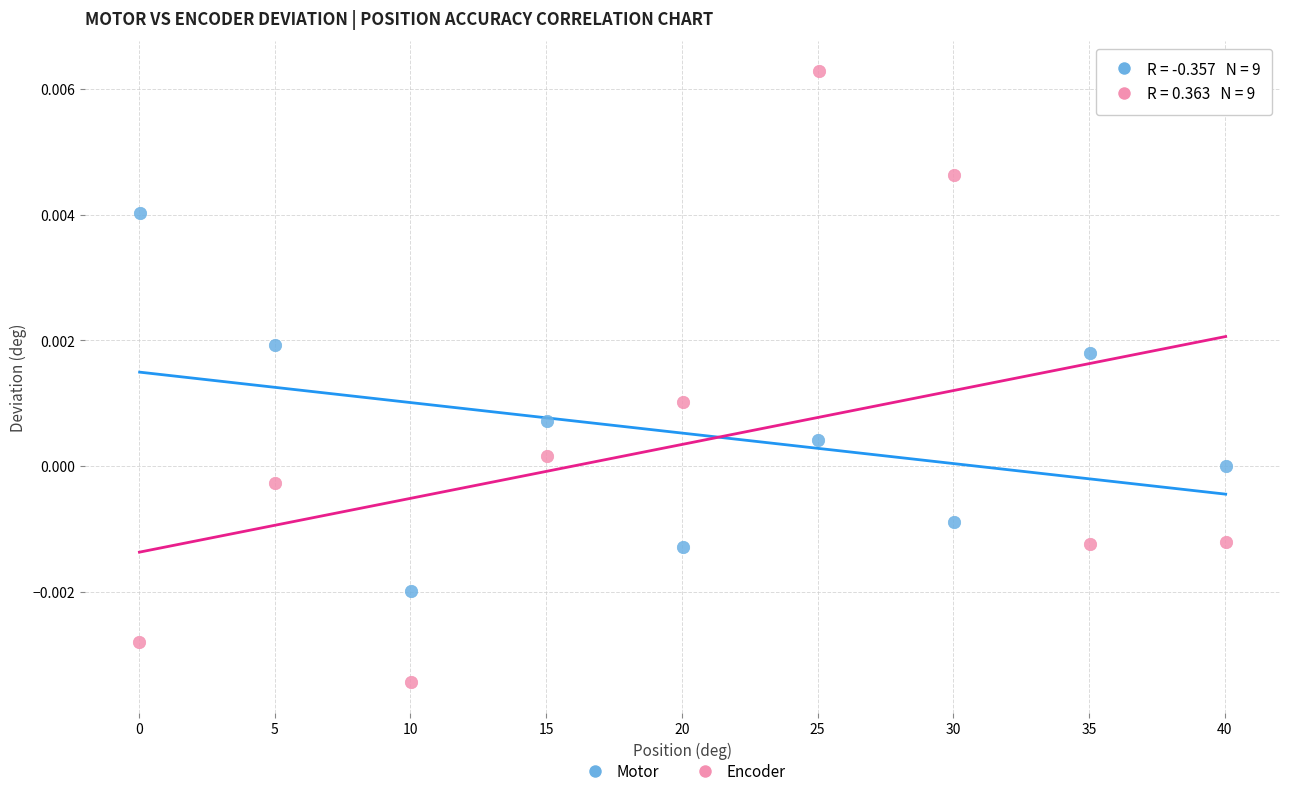

Which series has the largest Y range (max minus min)?

Encoder